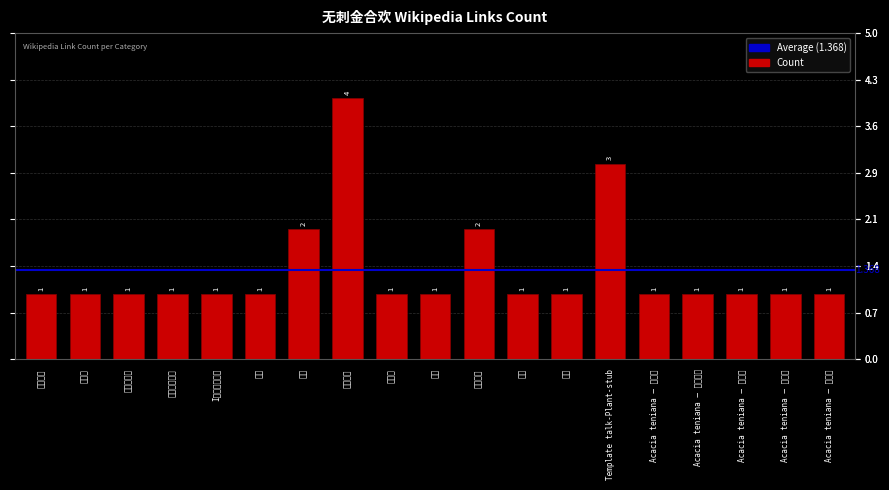

How many bars are there in total?

19